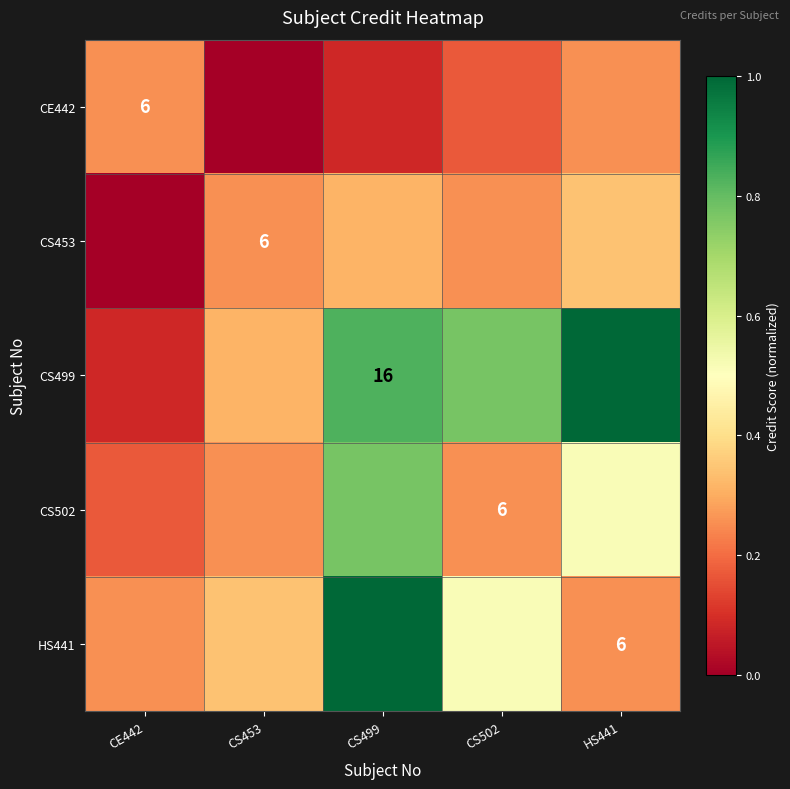

List the series in order of their overall mean, lowest first.

CE442, CS453, CS502, HS441, CS499